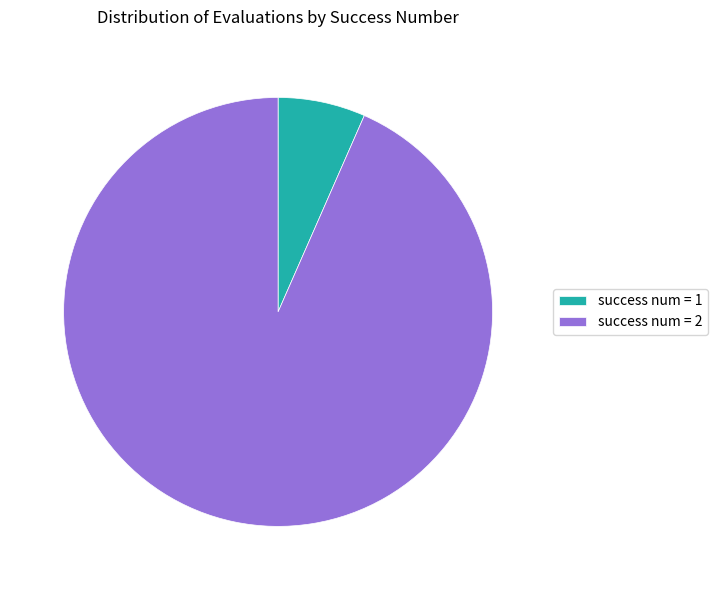

Count the number of slices in the pie.

2